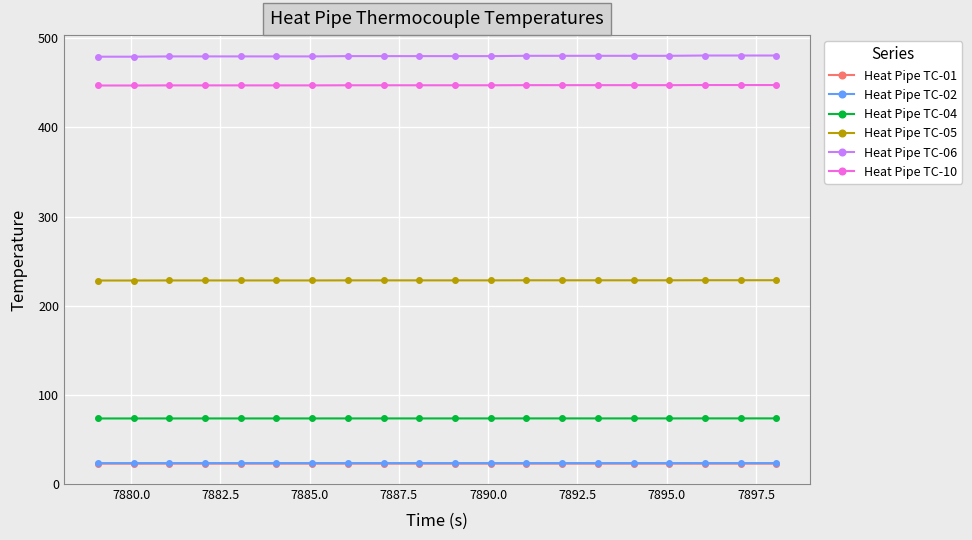

What is the greatest value displayed?

480.8